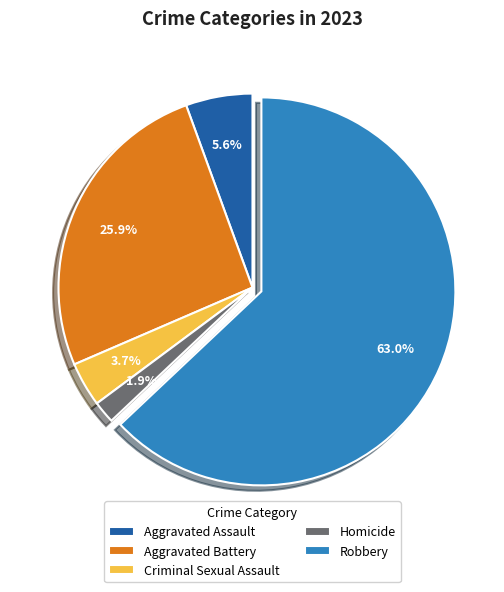

Which has a higher value, Homicide or Aggravated Assault?

Aggravated Assault